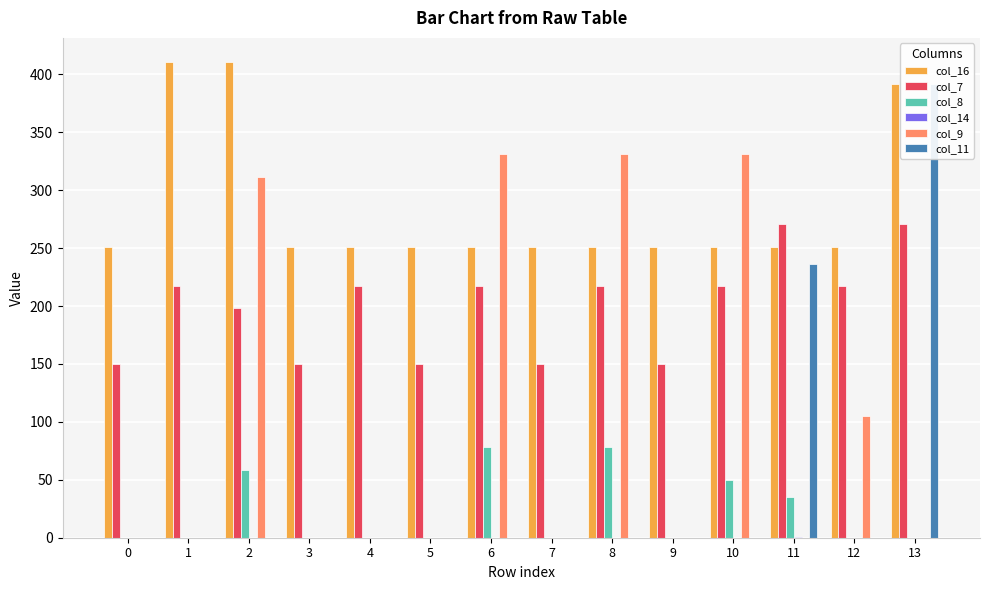

Is the value of col_7 at 3 greater than the value of col_9 at 10?

No